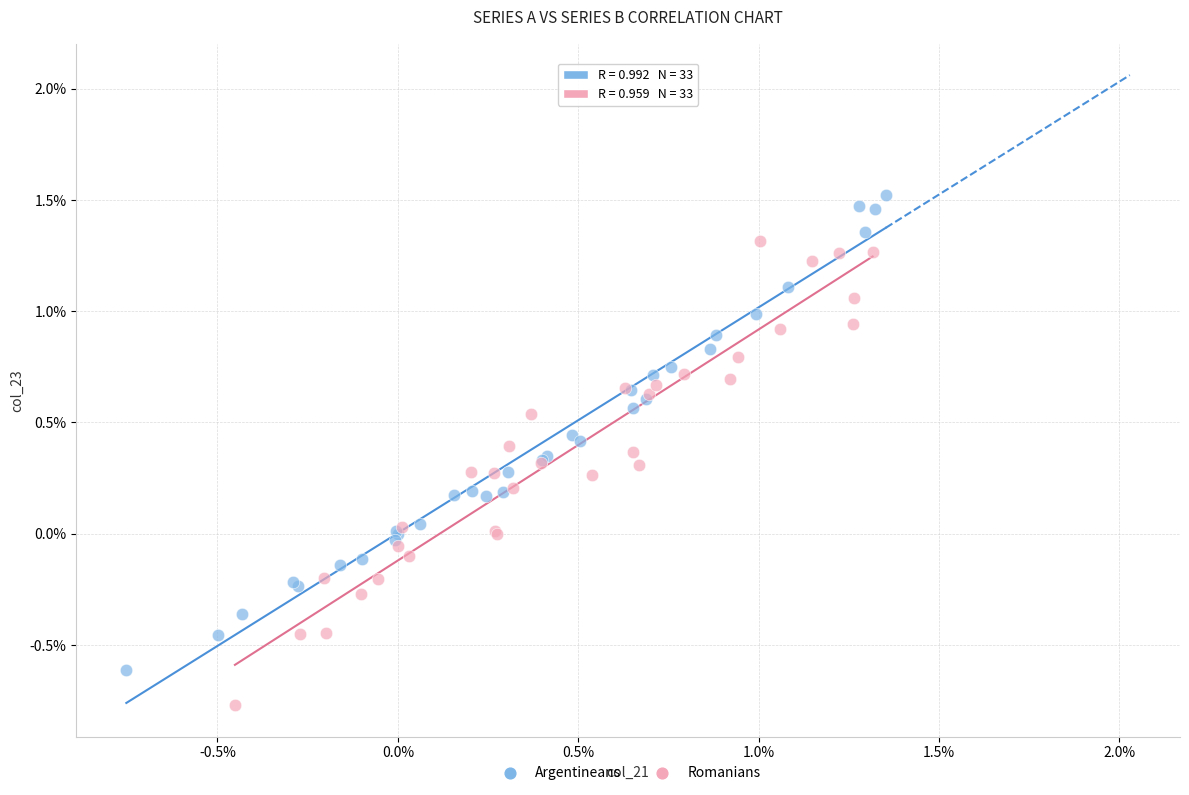

Which series reaches the maximum Y coordinate?

Argentineans